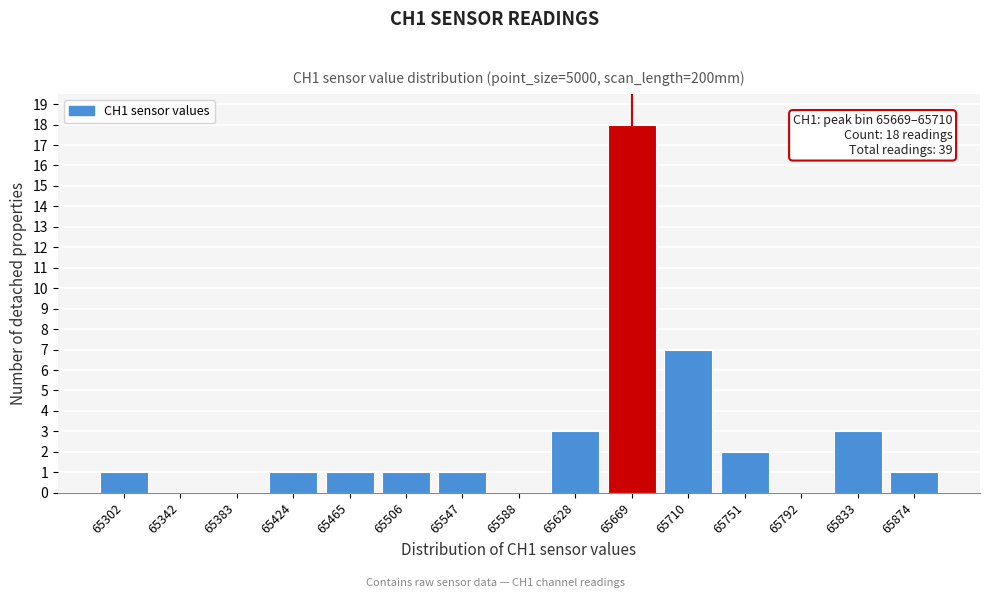

Reading left to right, list all the values displayed in this chart.

65302=1	65342=0	65383=0	65424=1	65465=1	65506=1	65547=1	65588=0	65628=3	65669=18	65710=7	65751=2	65792=0	65833=3	65874=1